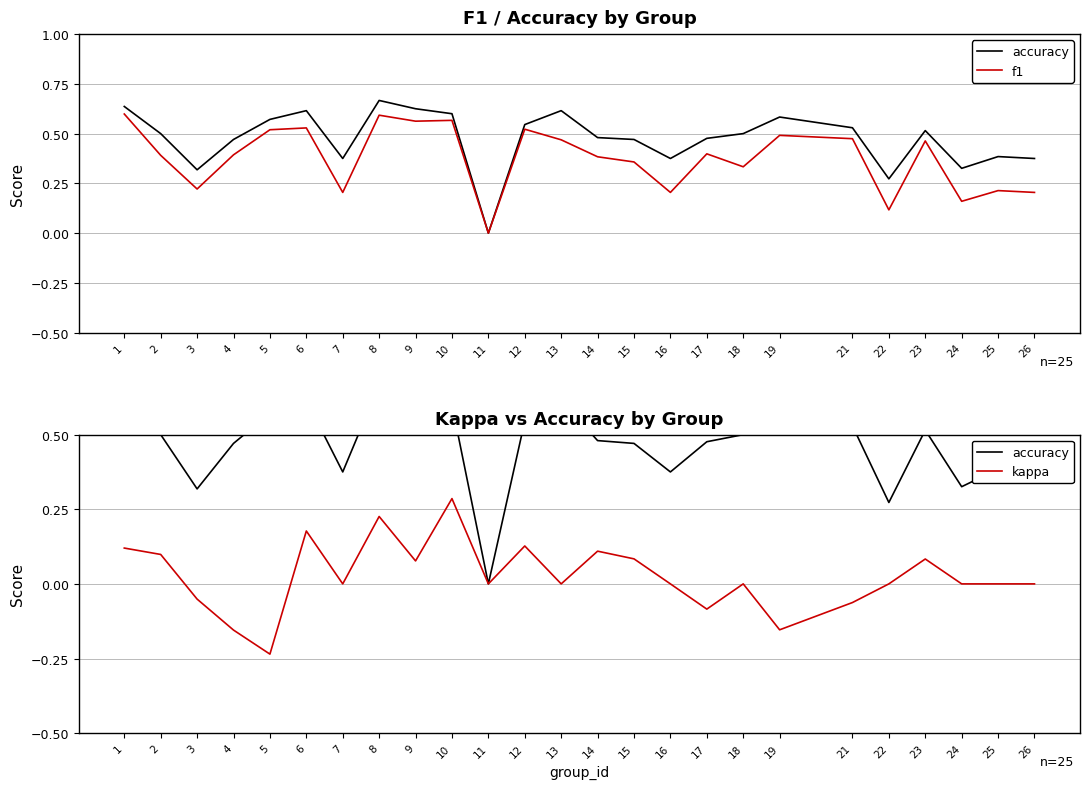

At which category does the chart reach its minimum across all series?

5